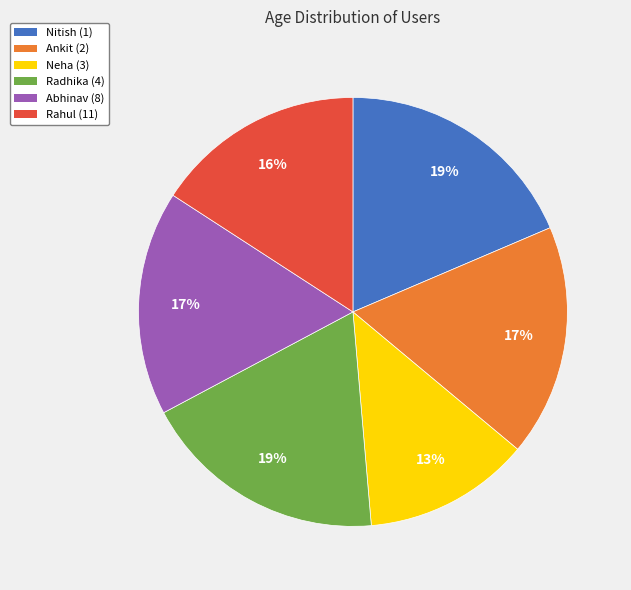

Which category has the smallest portion of the pie?

Neha (3)